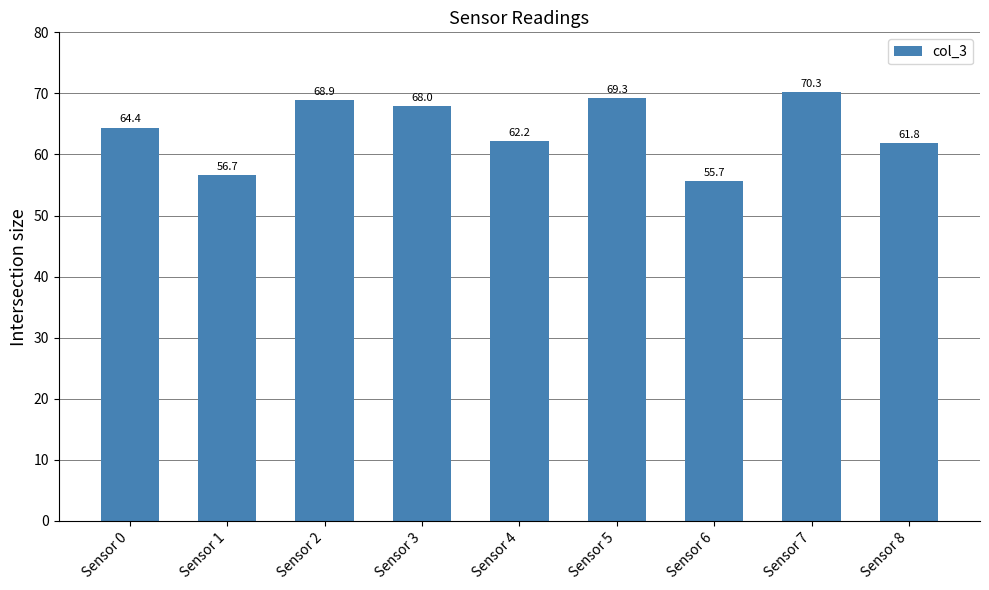

What is the difference between the values at Sensor 0 and Sensor 7?

5.8